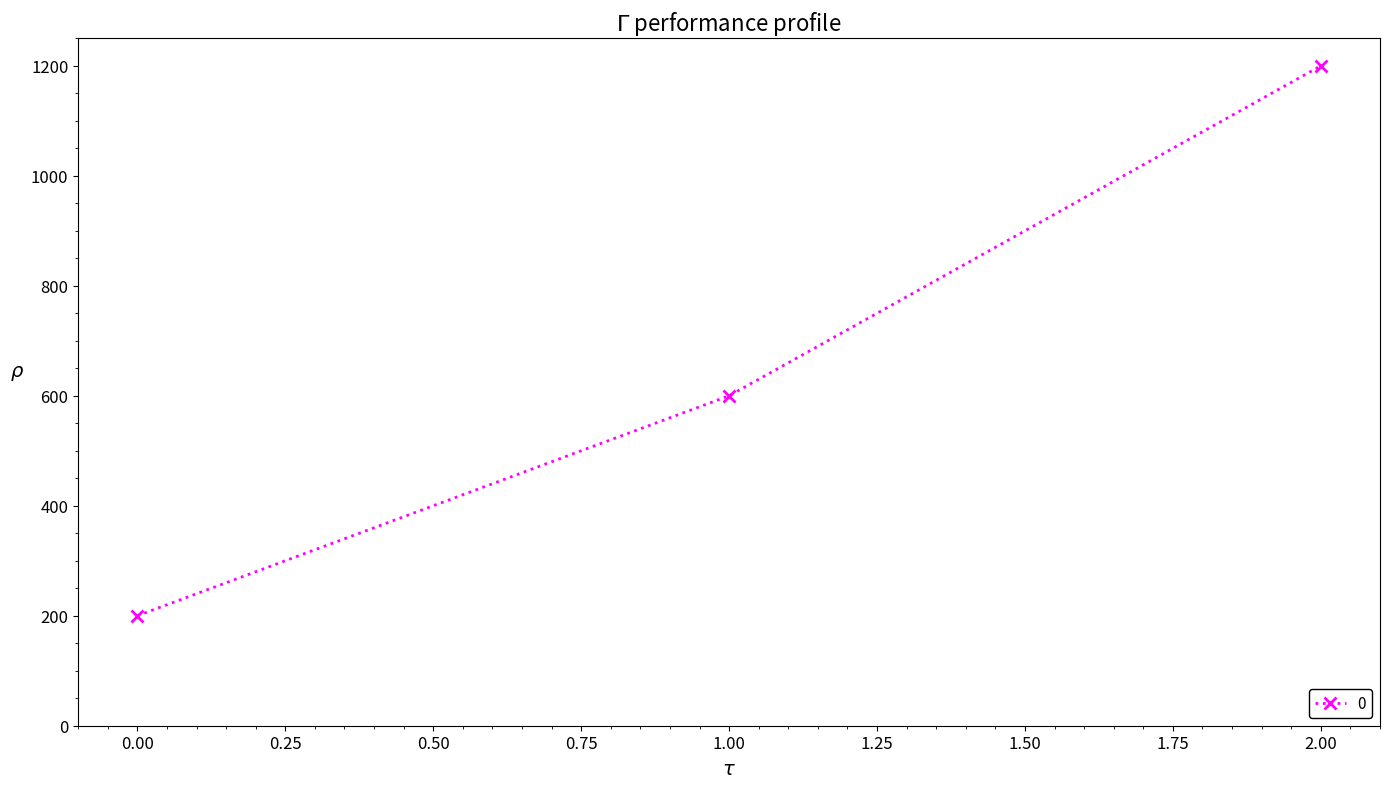

Reading left to right, extract all data points from this chart.

0.00=200	1.00=600	2.00=1200